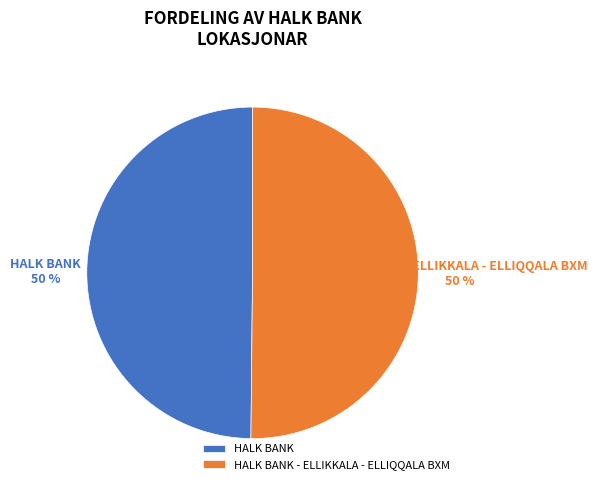

Do HALK BANK - ELLIKKALA - ELLIQQALA BXM and HALK BANK together represent more than half of the pie?

Yes